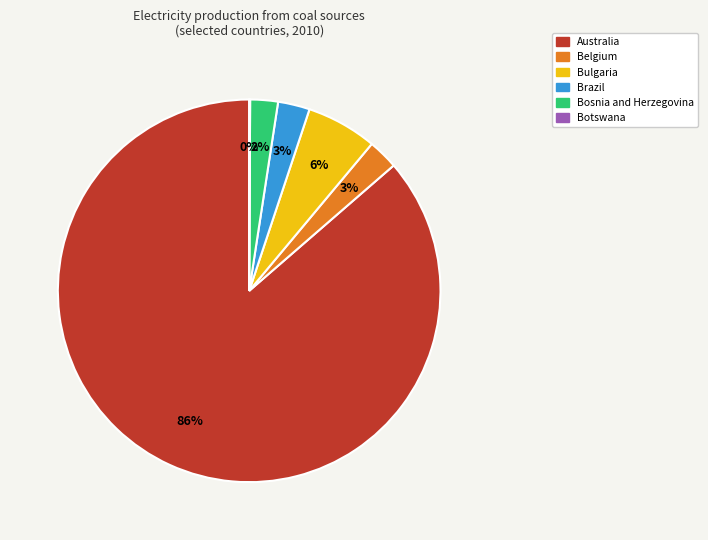

Which category has the biggest portion of the pie?

Australia